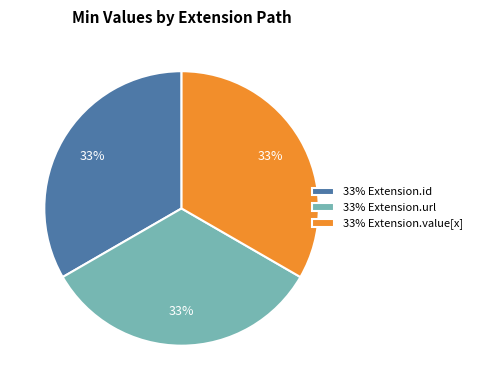

Is 33% Extension.id the majority of the pie?

No